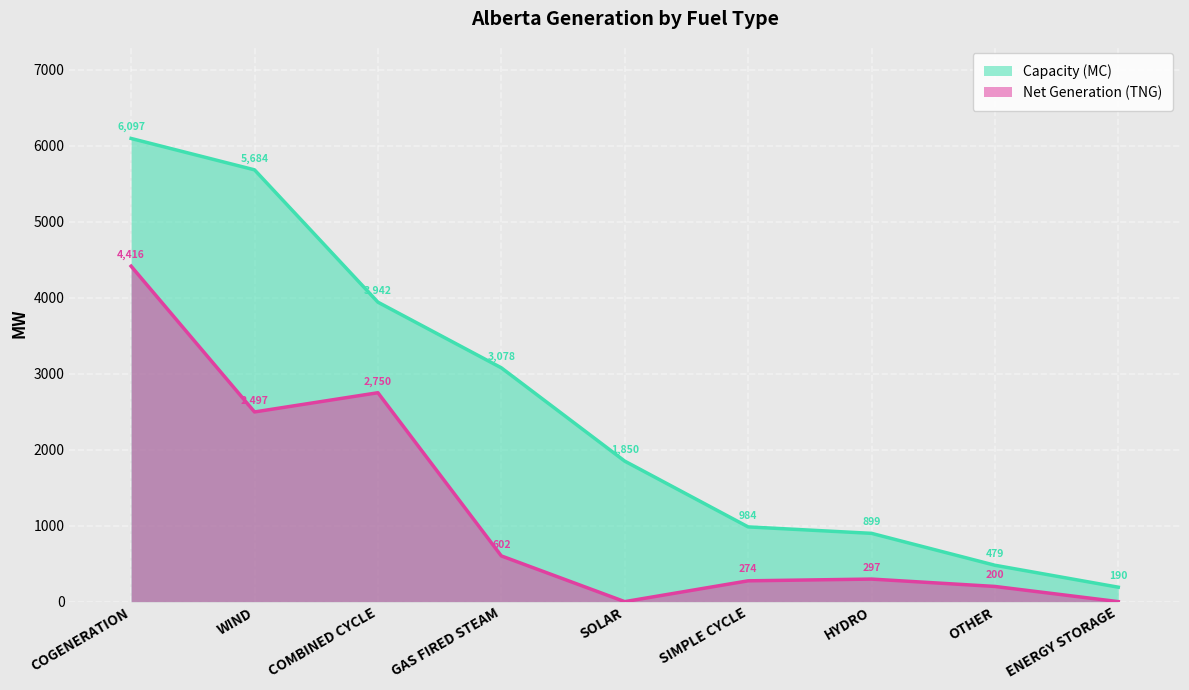

What are all the series names shown in the legend?

Capacity (MC), Net Generation (TNG)